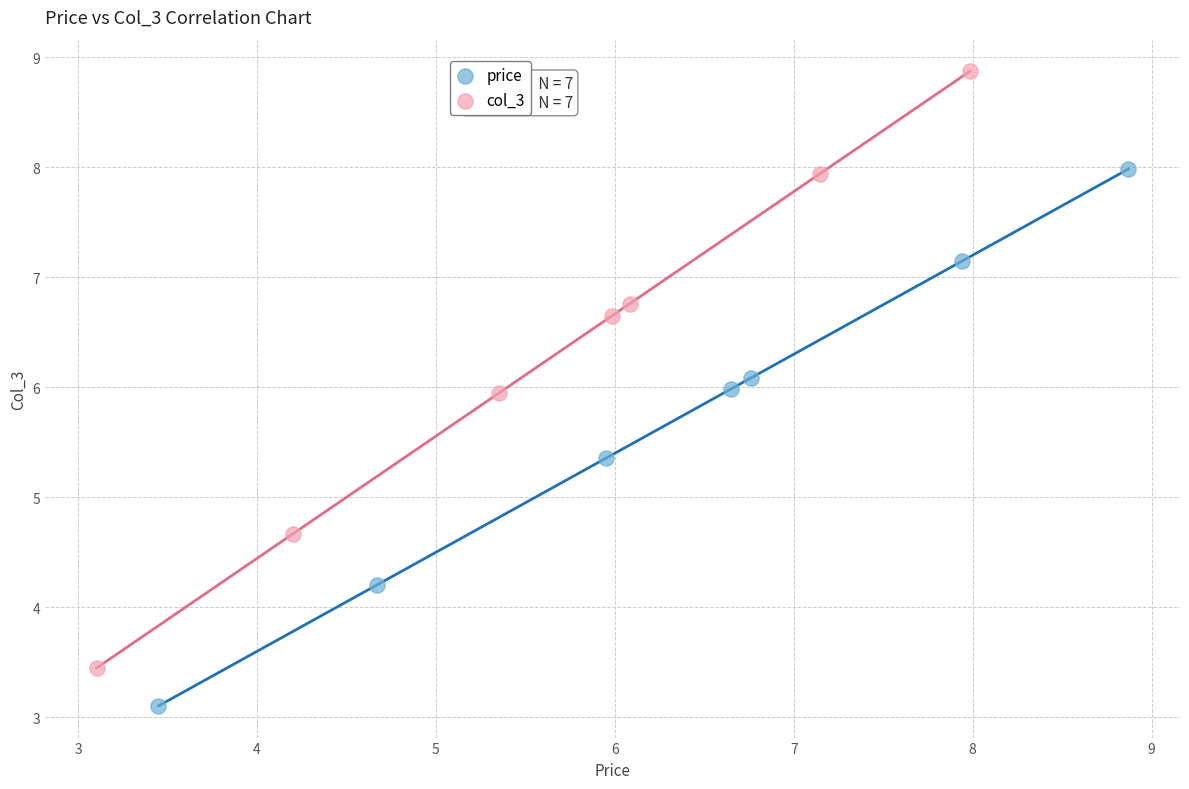

Which series reaches the maximum Y coordinate?

col_3